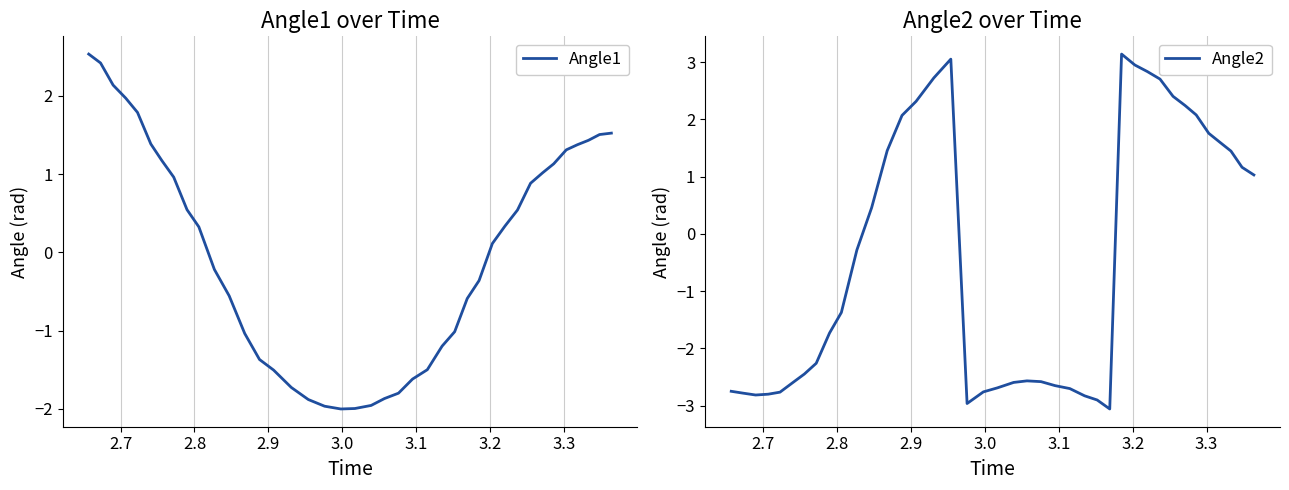

What is the difference between the second highest and second lowest values in the Angle1 series?

4.4